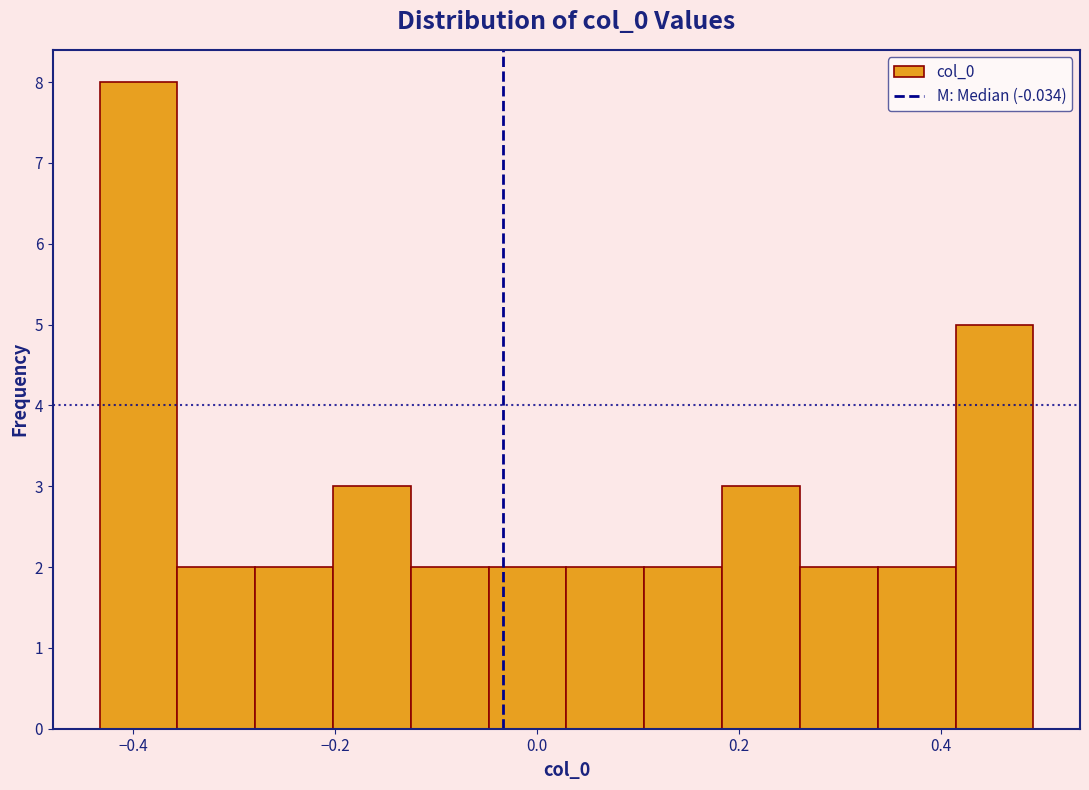

Around what value on the x-axis is the tallest bar? Give the approximate position of its centre, as read against the axis.

-0.40